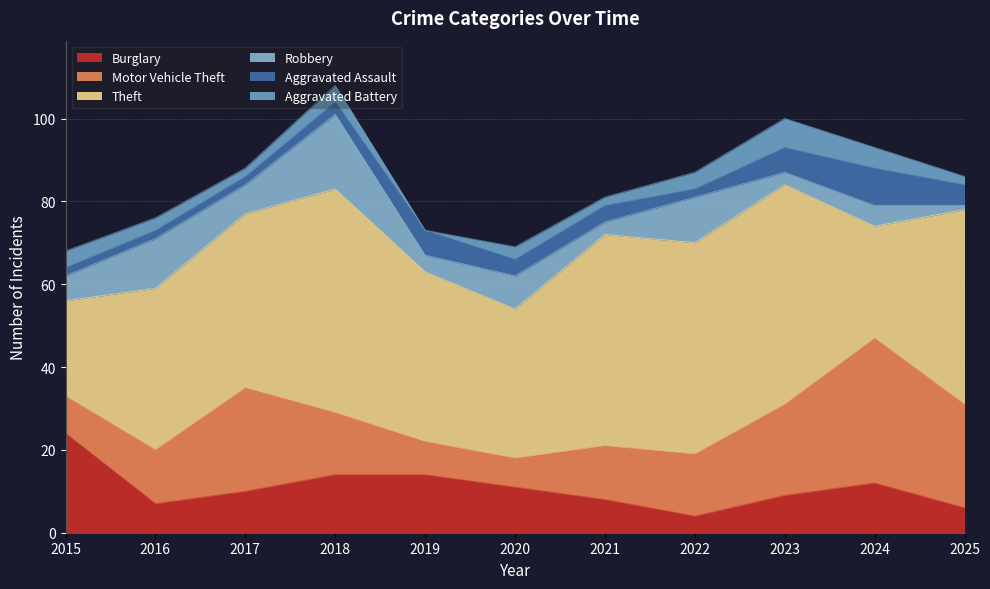

True or false: Aggravated Assault and Theft cross at least once.

False